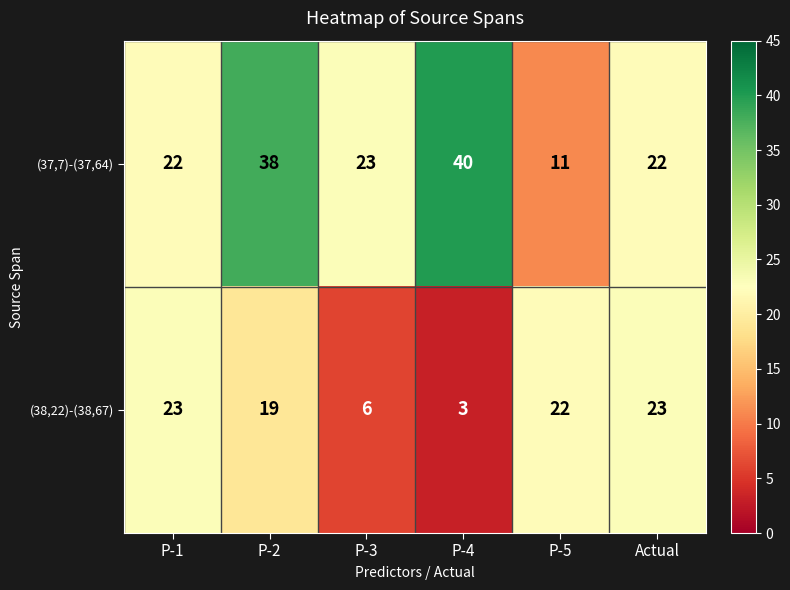

What is the sum of all (37,7)-(37,64) values?

156